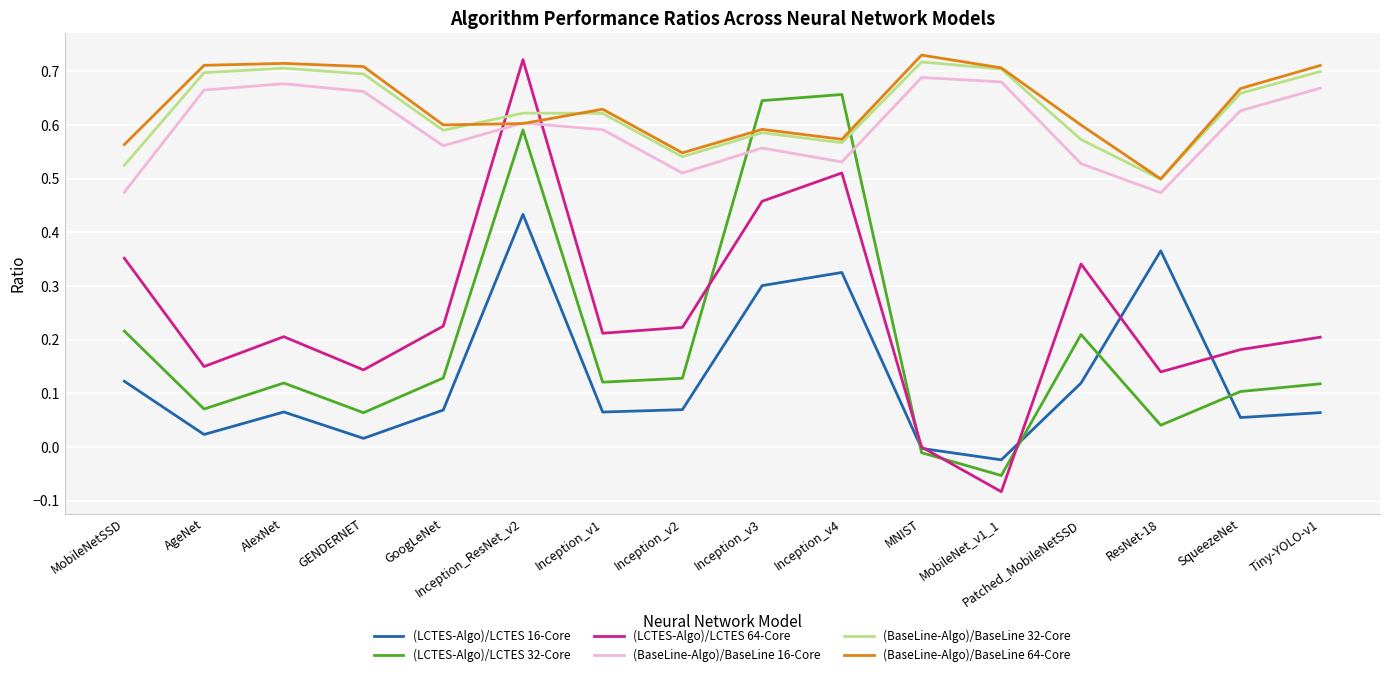

What is the total value across all series at Inception_v4?

3.2